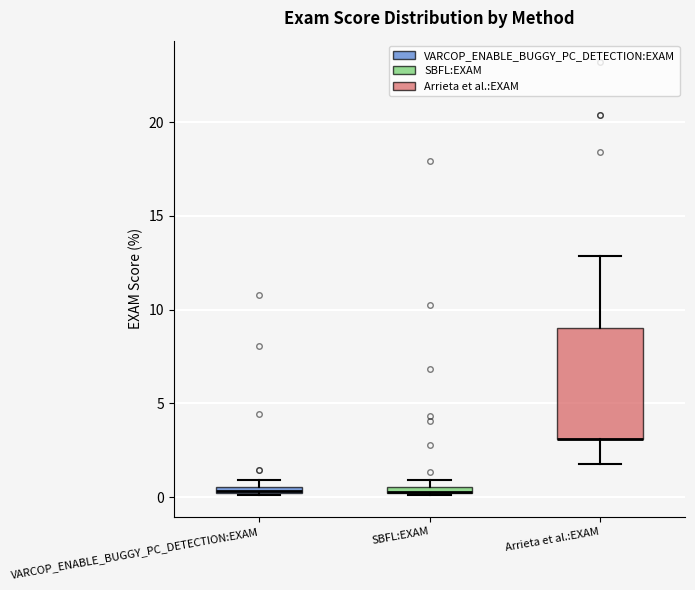

Comparing the boxes themselves (not the whiskers), which one is the tallest?

Arrieta et al.:EXAM